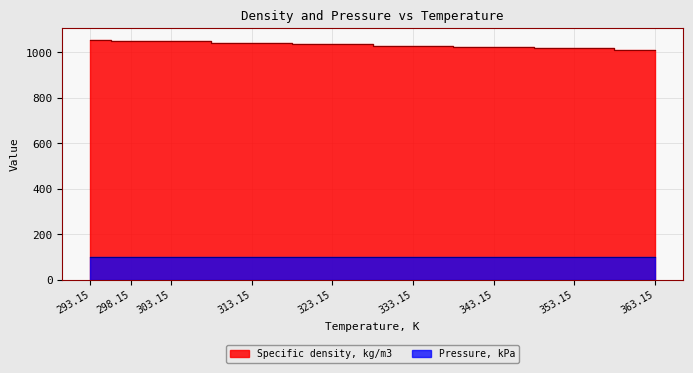

What is the difference between the values at 303.15 and 323.15?

12.4